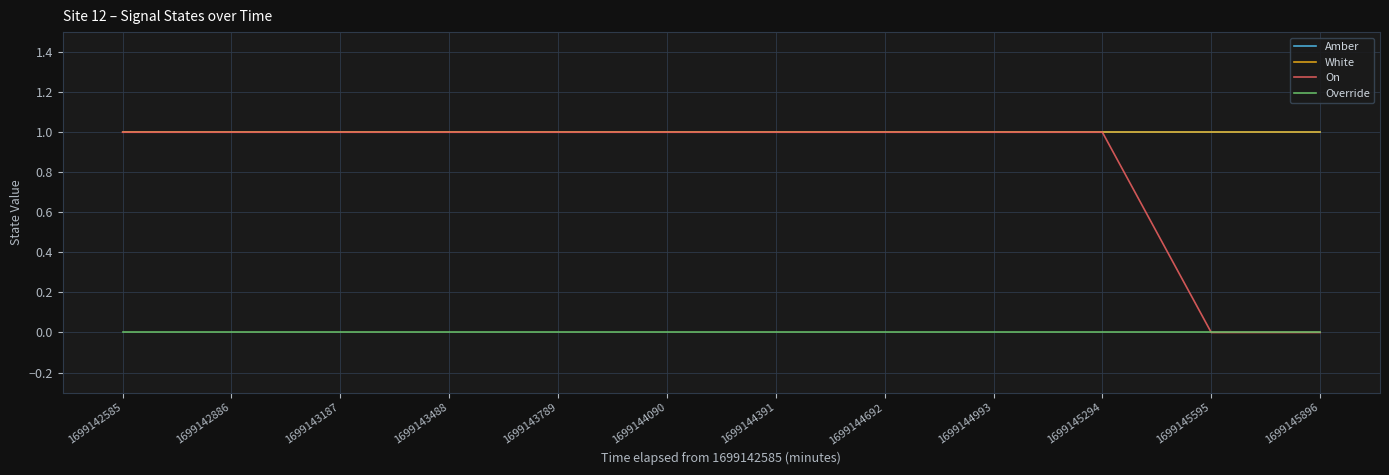

Is this an area chart (filled region under the line)?

No